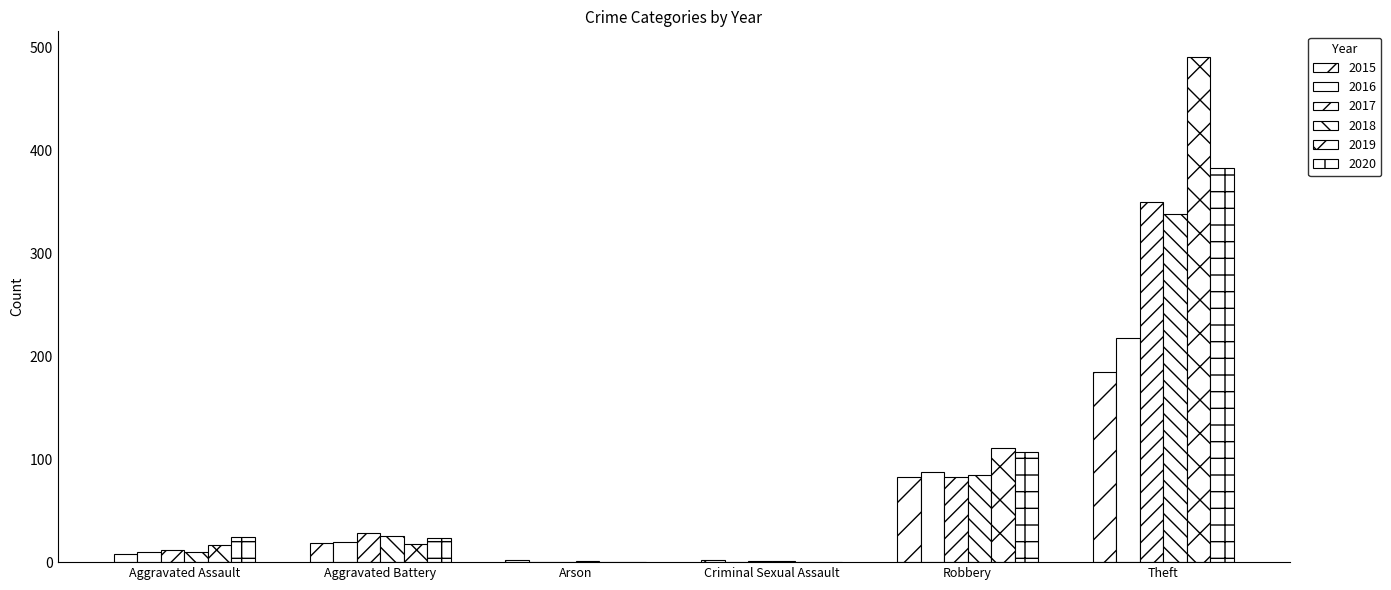

Does the chart contain stacked bars?

No